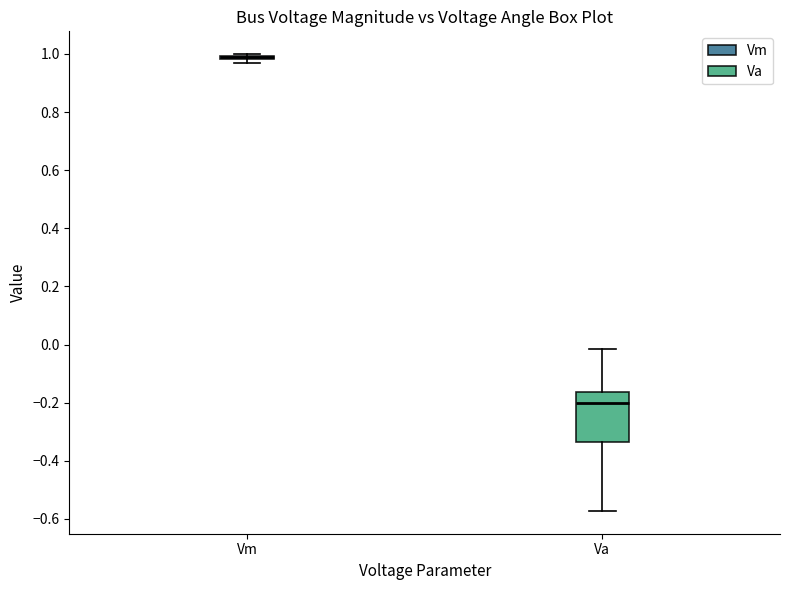

Where does the median line of the box for Va sit on the y-axis? The values are not printed on the chart, so give them approximately, as read against the axis.

-0.20